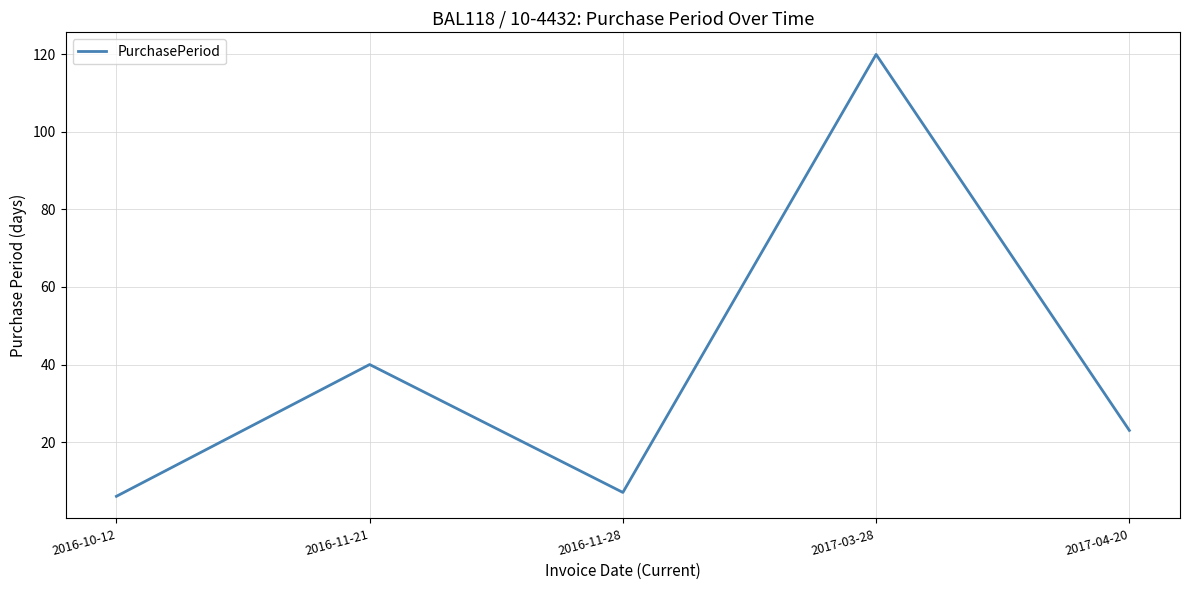

What is the sum of all values?

196